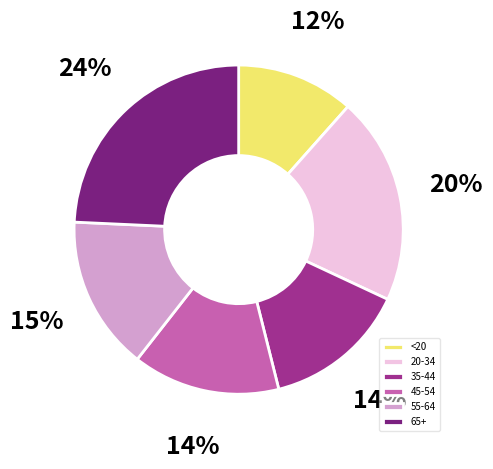

What is the ratio of the value at 20-34 to the value at 35-44?

1.4